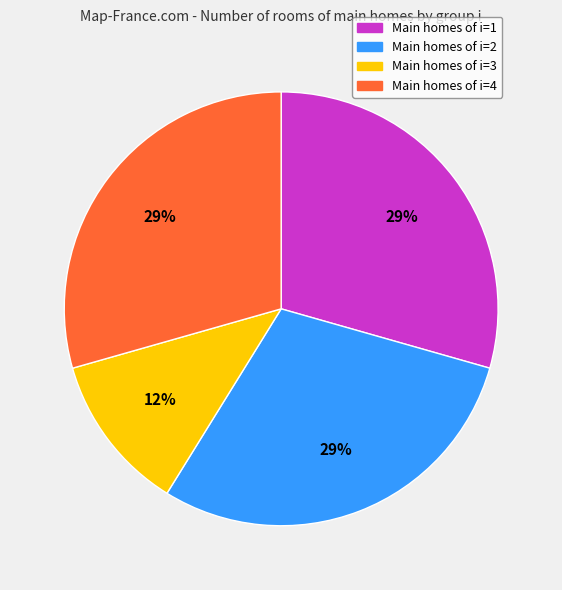

How many slices are in this pie chart?

4